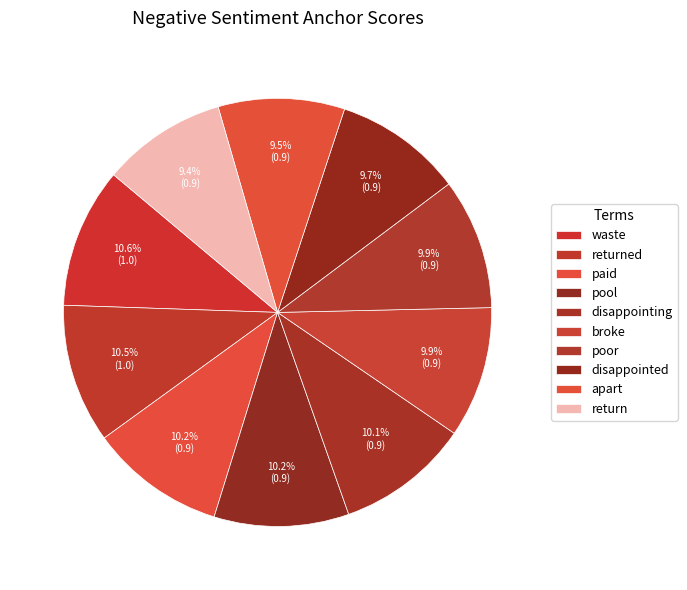

Which category has the biggest portion of the pie?

waste